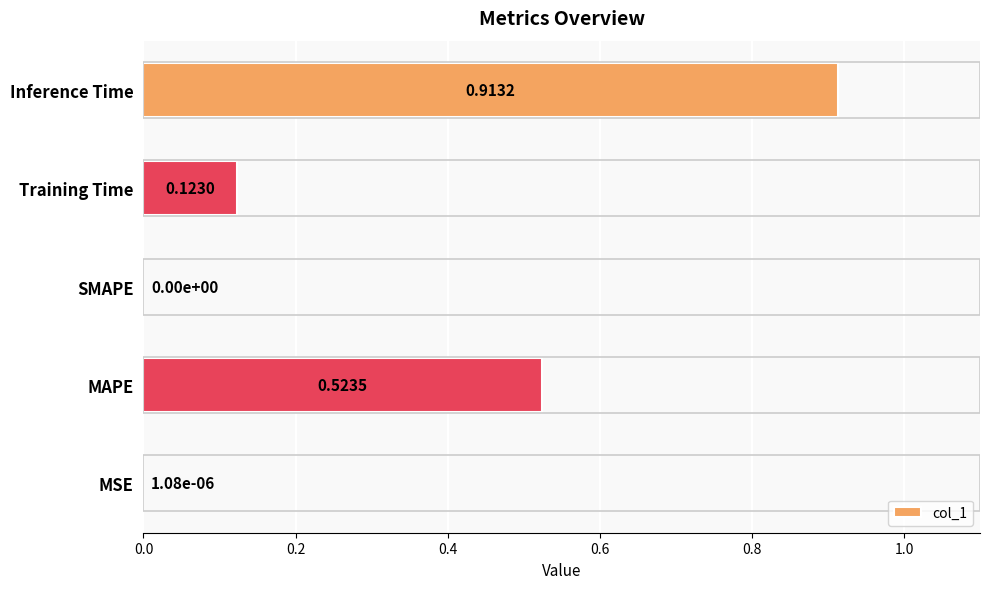

What is the change in value from MAPE to Training Time?

-0.4